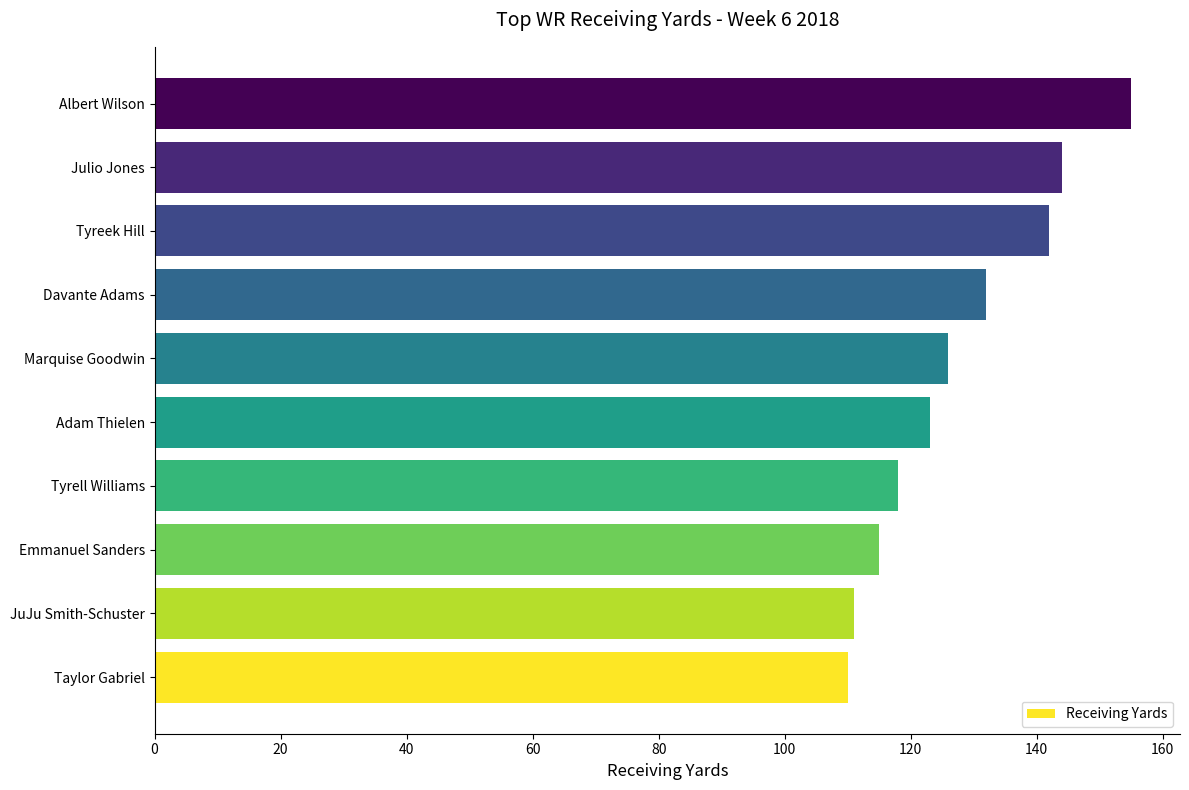

Between Adam Thielen and Emmanuel Sanders, which is larger?

Adam Thielen